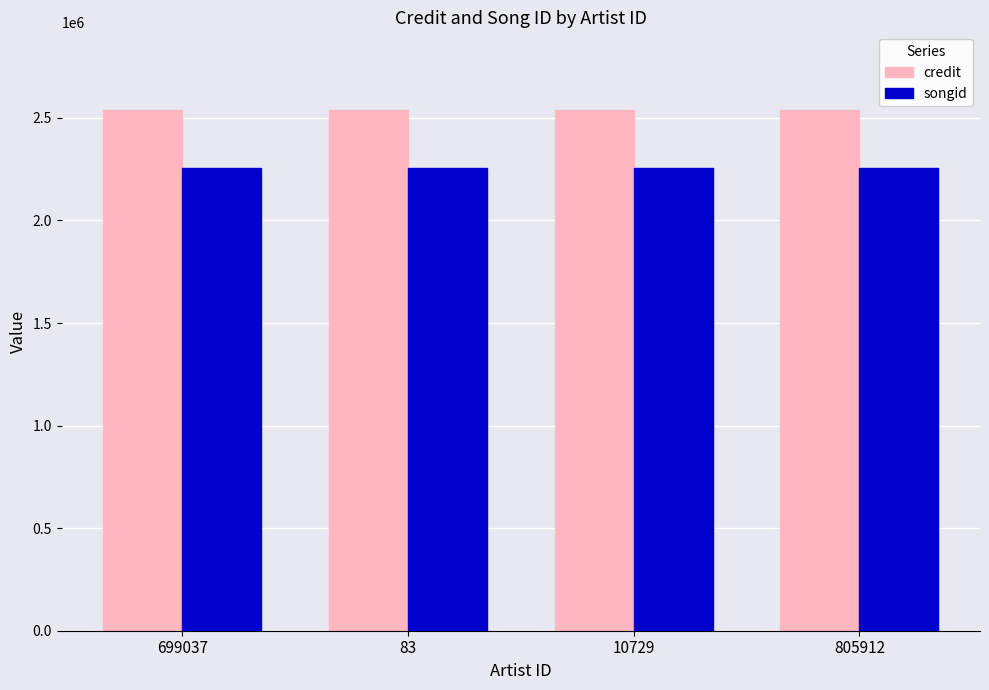

True or false: songid has a value of 2256700 at 805912.

True